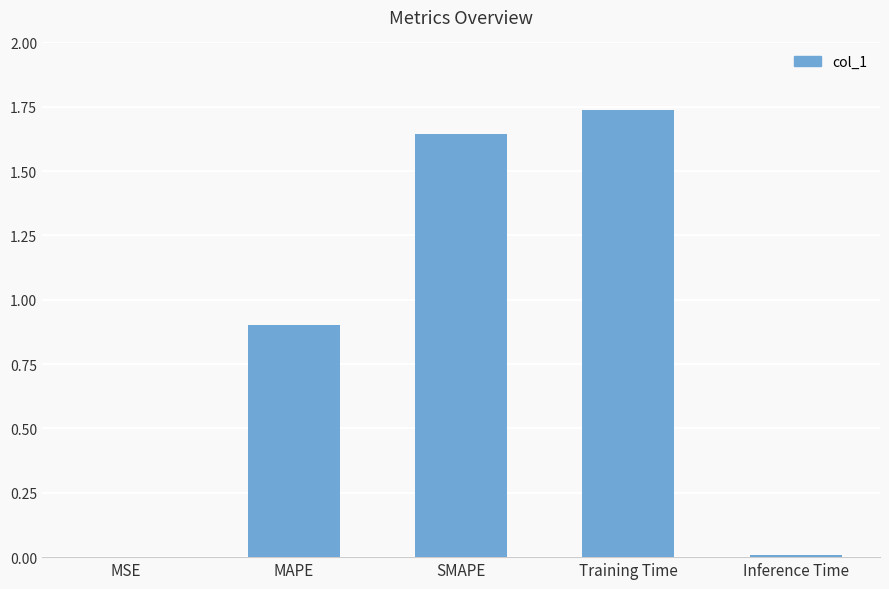

True or false: the data shows 0.0 at Inference Time.

True